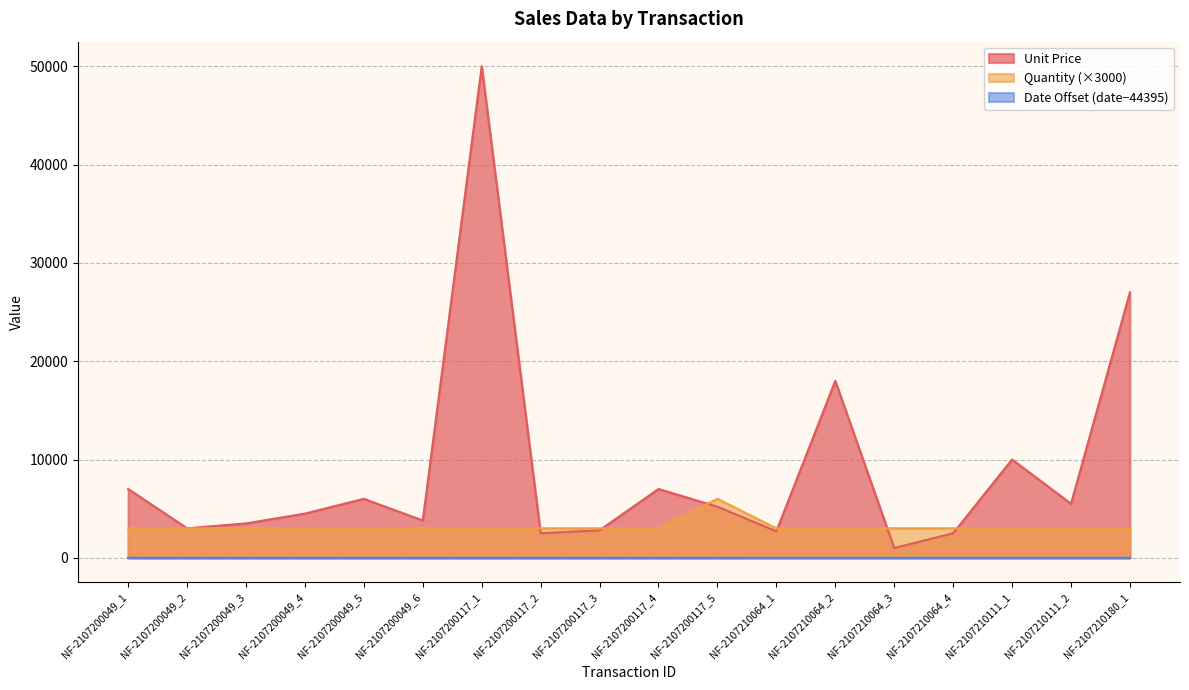

Where is Unit Price nearest to the value 25500?

NF-2107210180_1